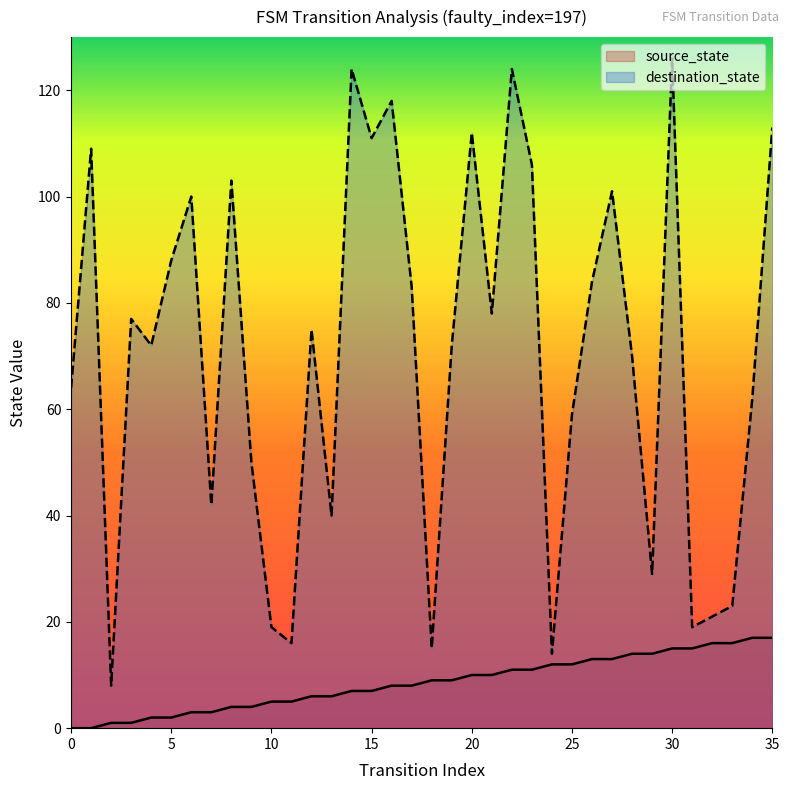

Which series has the widest spread of values?

destination_state